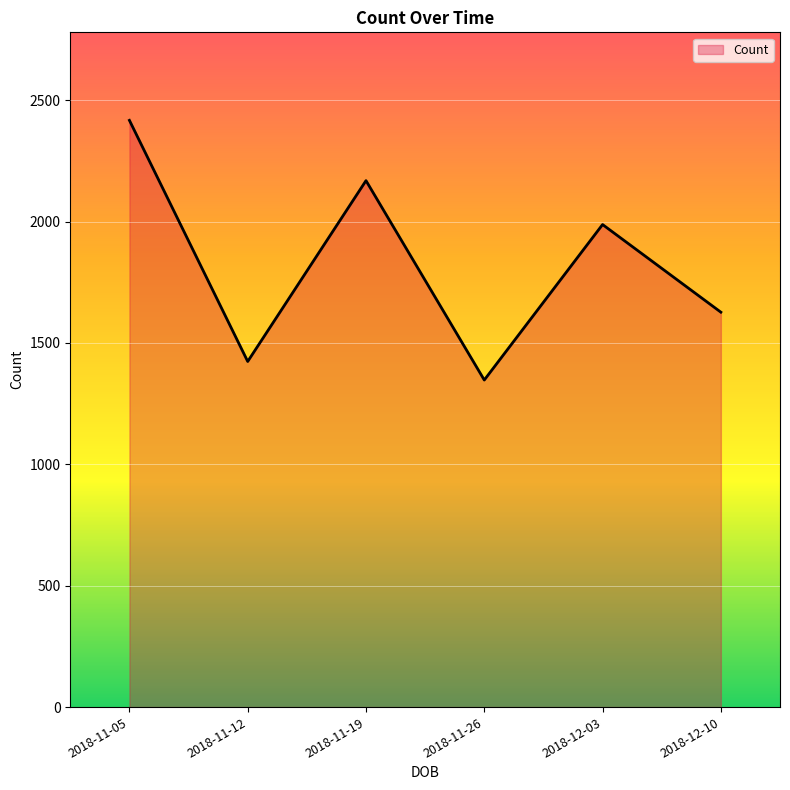

Between 2018-12-10 and 2018-12-03, which is larger?

2018-12-03